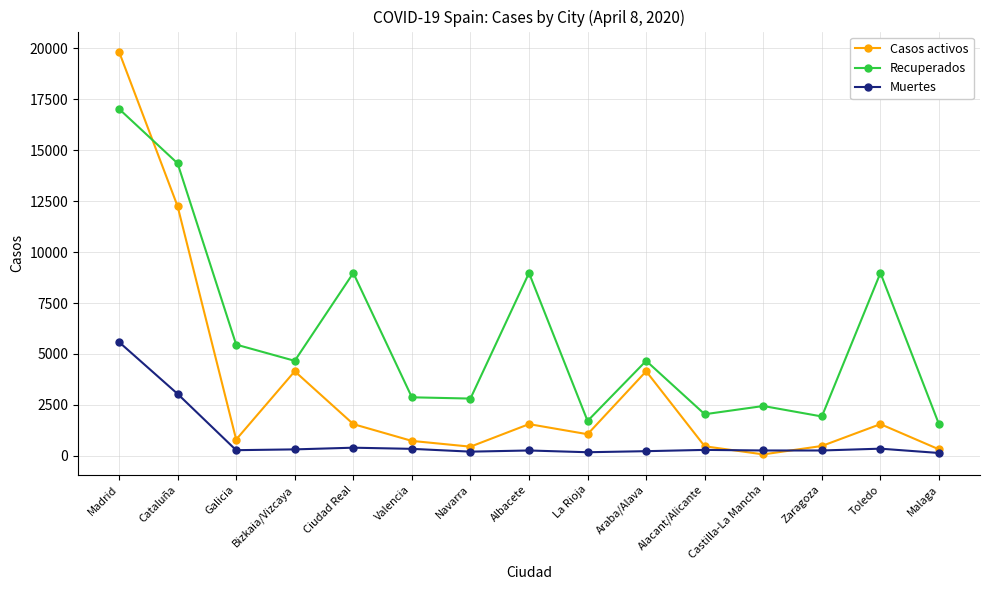

The Recuperados series shows 8976 at Toledo. True or false?

True